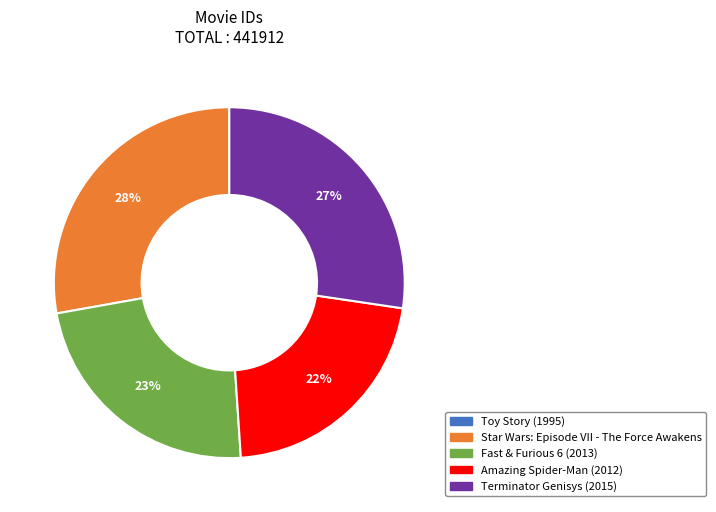

To the nearest percent, what is the average slice percentage?

20%